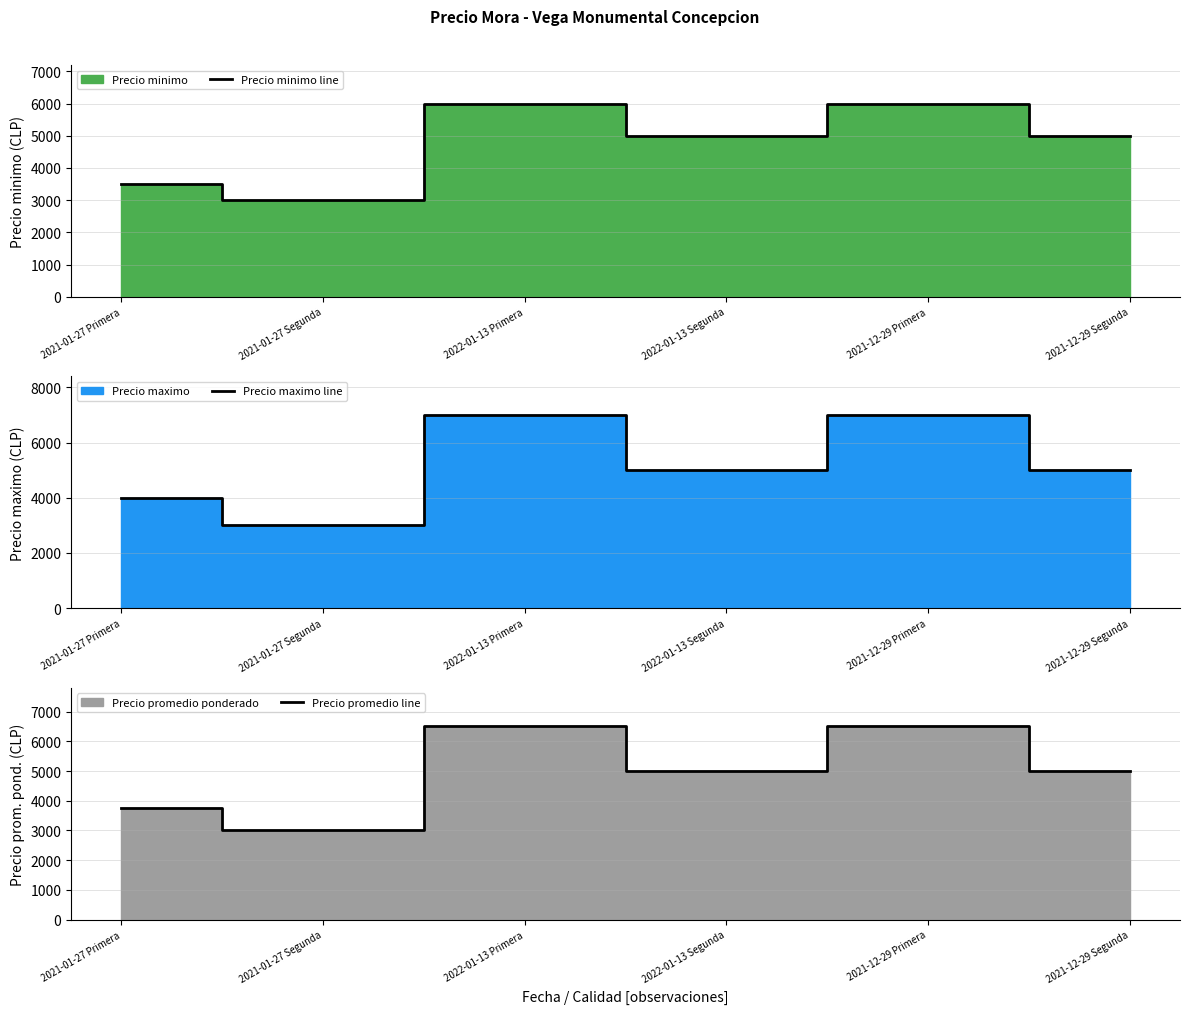

What is the value of the Precio minimo line point at the 4th from the left?

5000